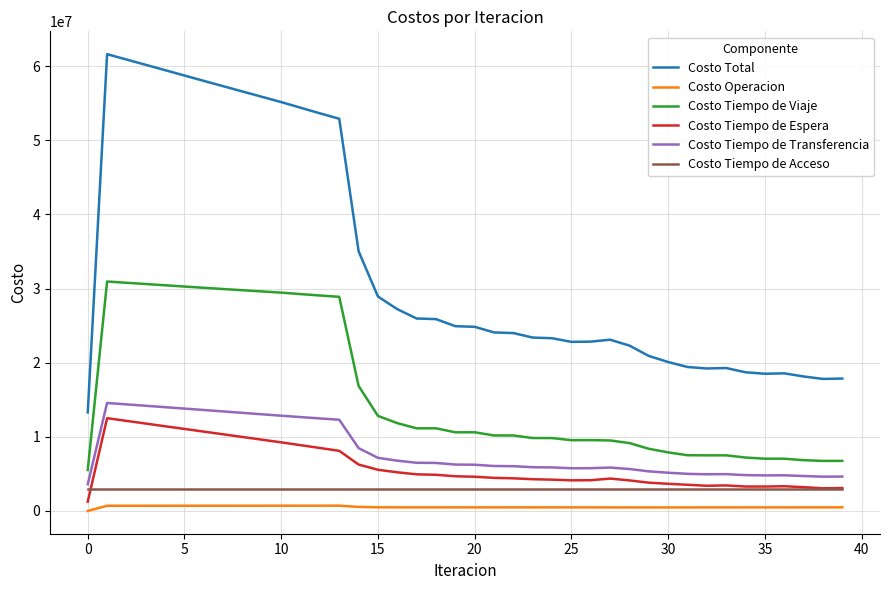

True or false: Costo Total and Costo Tiempo de Espera cross at least once.

False